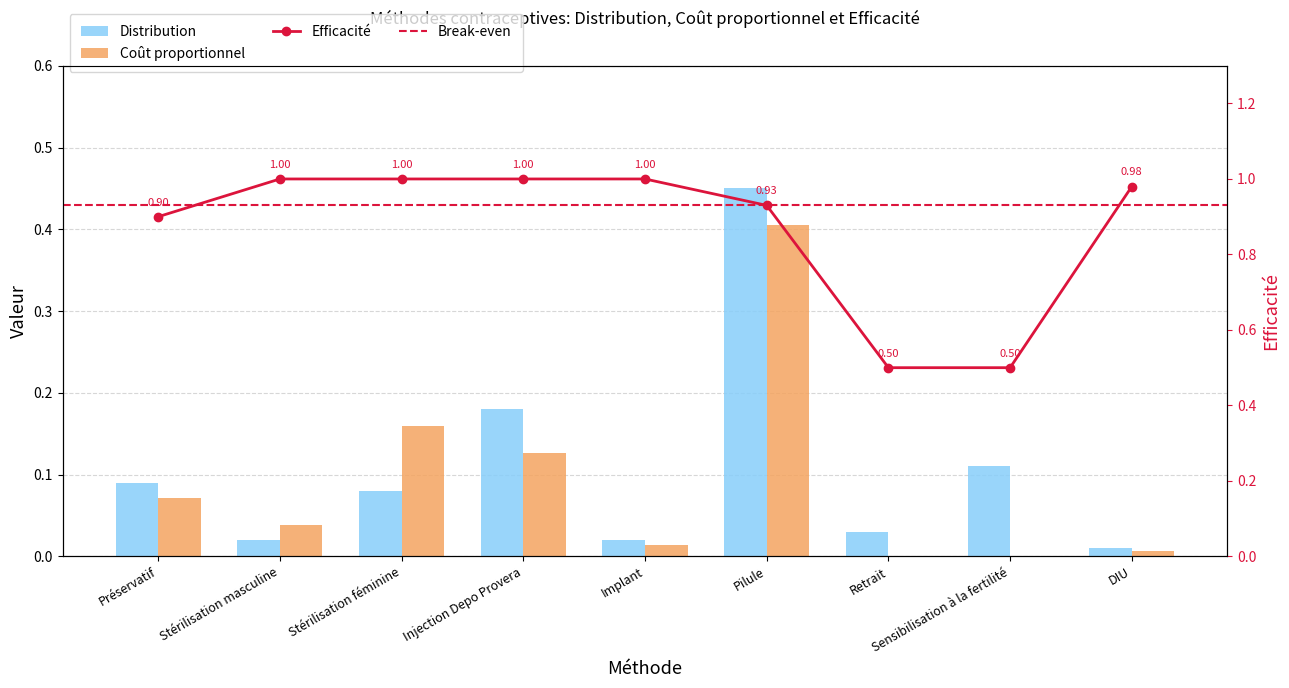

At which category does the chart reach its peak across all series?

Pilule